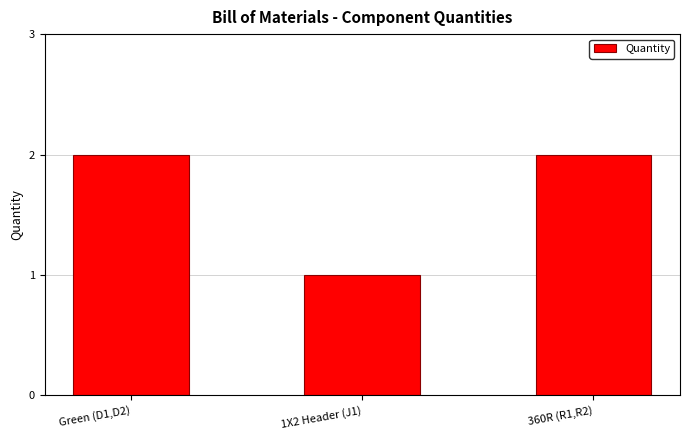

Which label corresponds to the smallest value in the chart?

1X2 Header (J1)